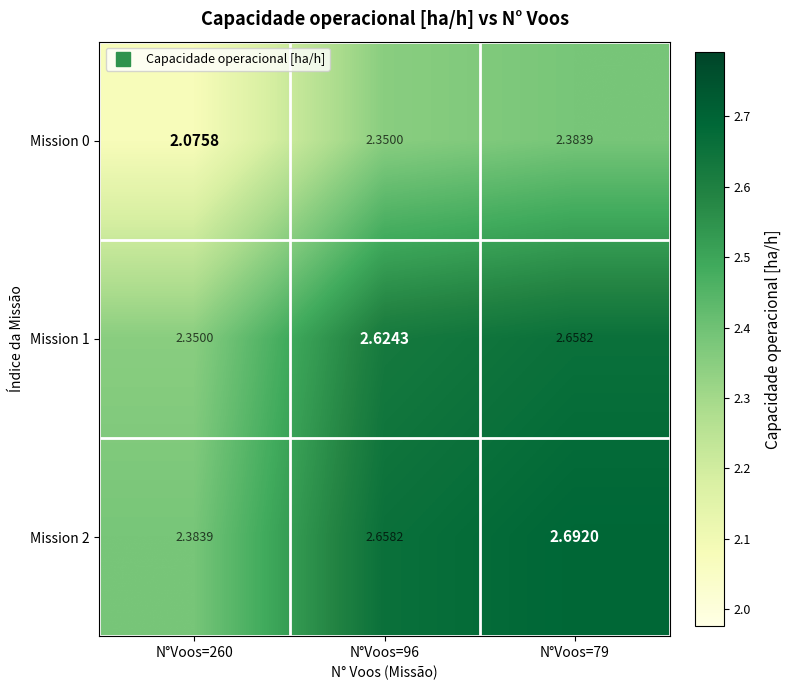

Is the value of Mission 0 at N°Voos=79 greater than the value of Mission 1 at N°Voos=96?

No